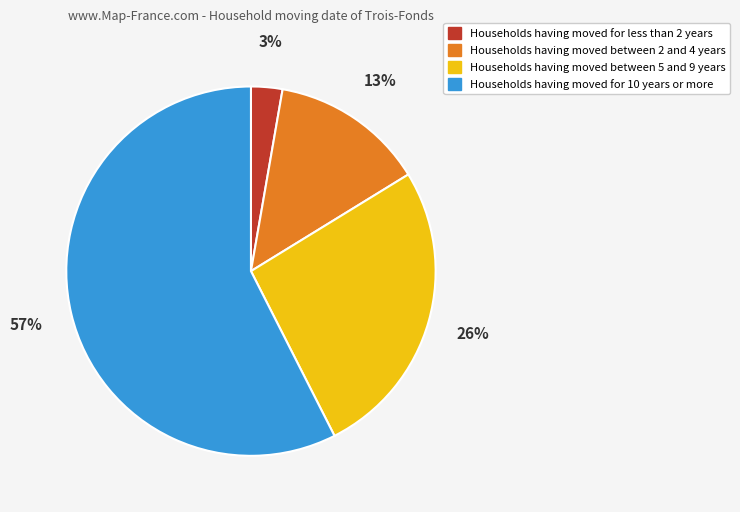

To the nearest percent, what is the average slice percentage?

25%